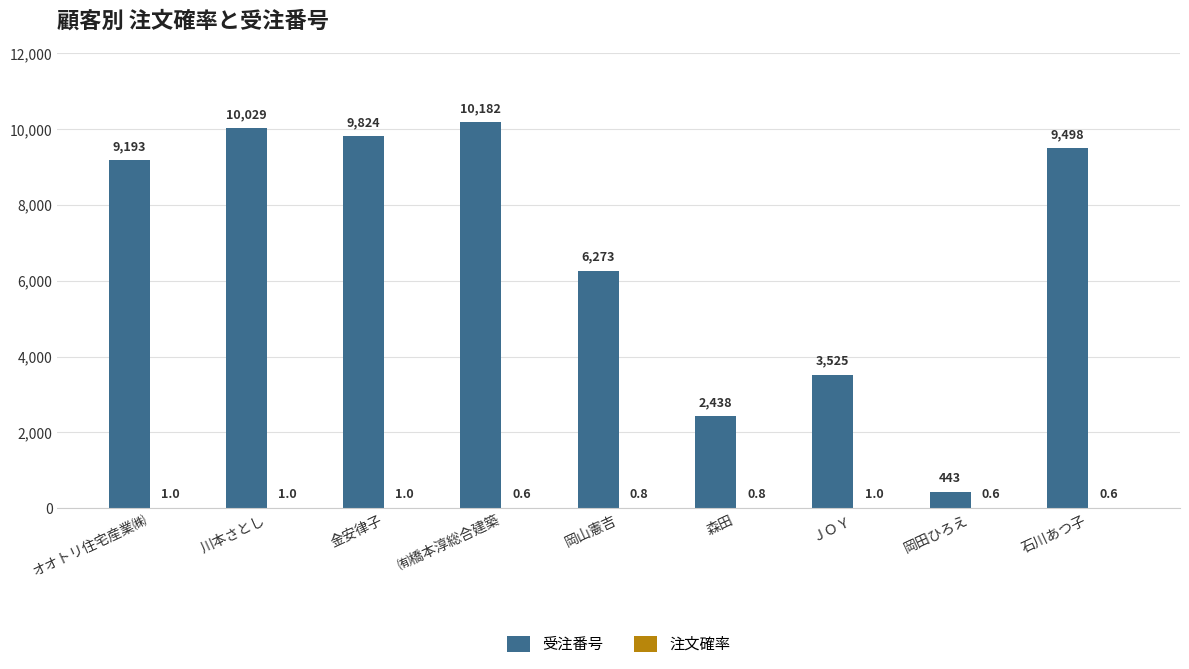

At which category is the sum across all series the highest?

㈲橋本淳総合建築